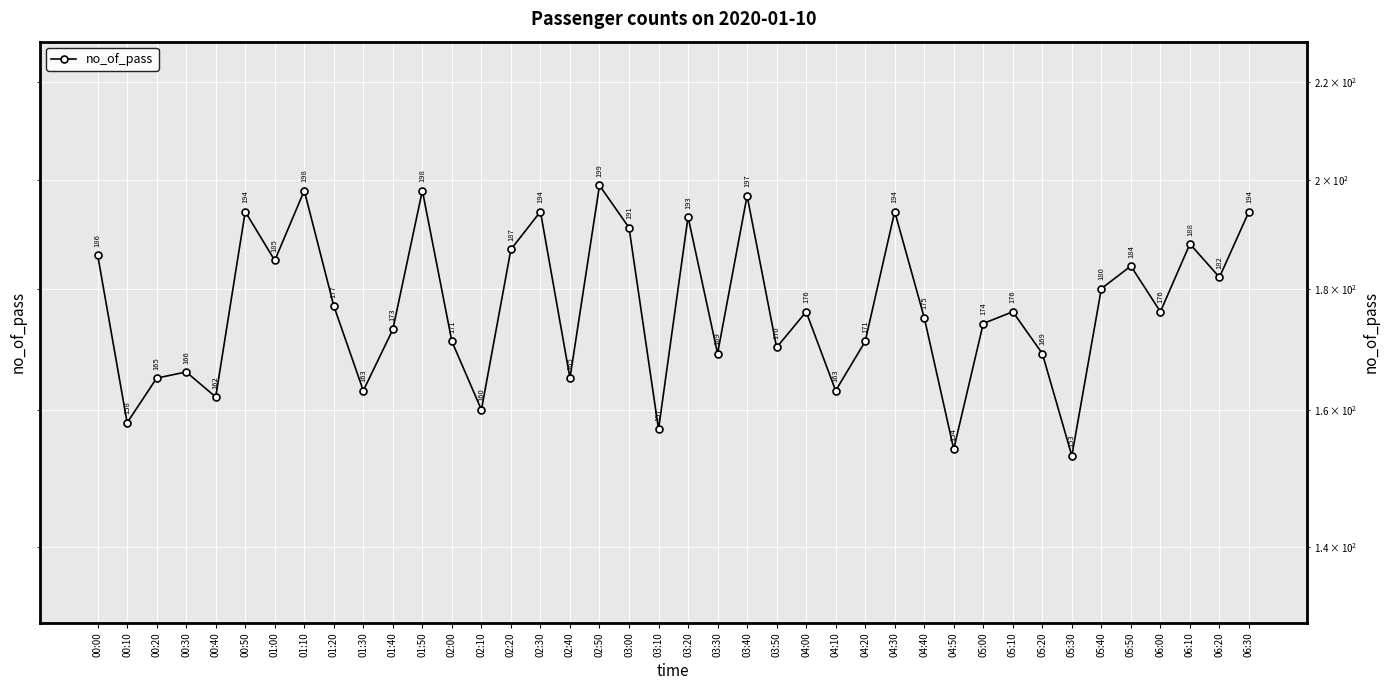

What is the difference between the maximum and minimum values?

46